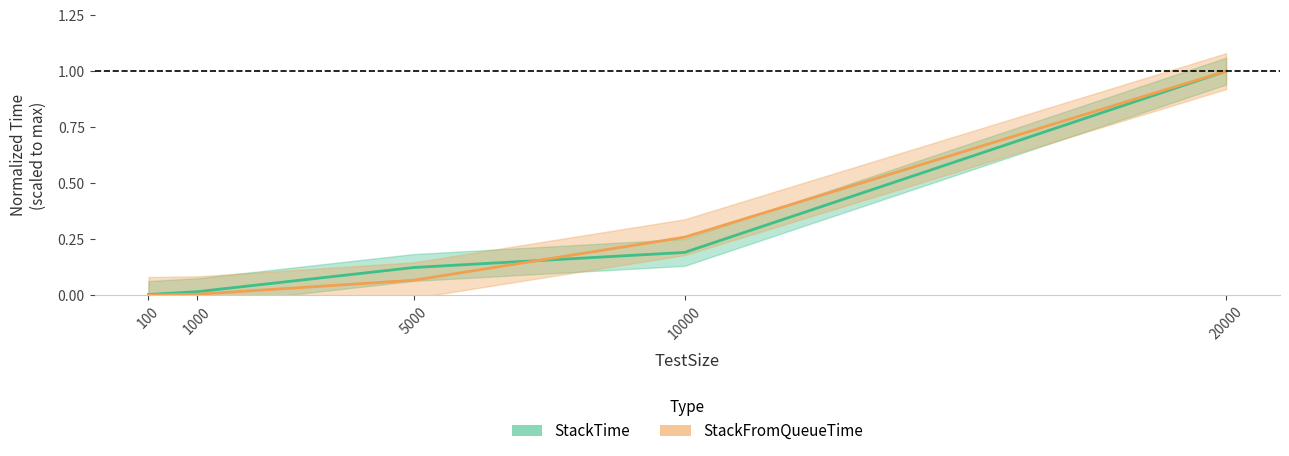

What are all the series names shown in the legend?

StackTime, StackFromQueueTime